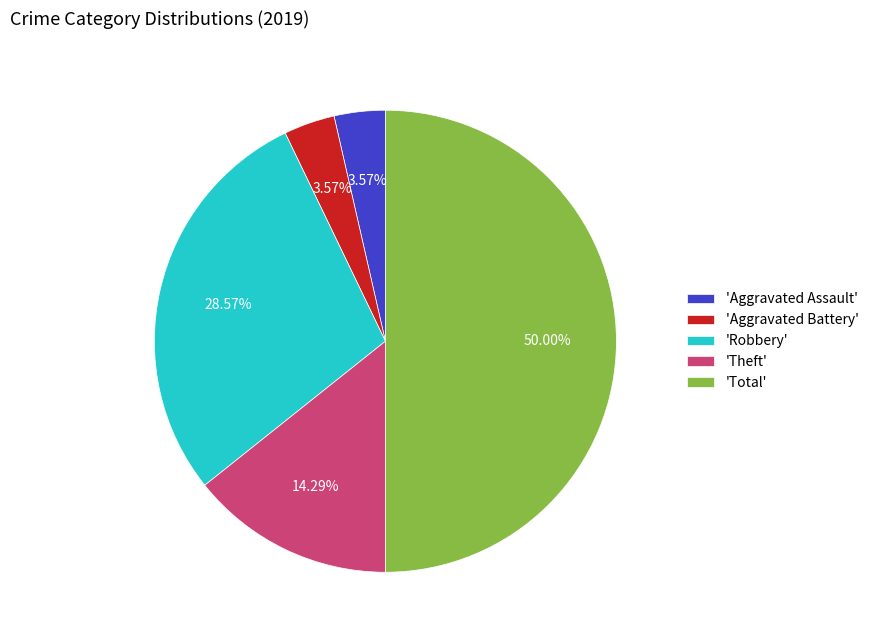

What is the largest slice in the pie chart?

'Total'